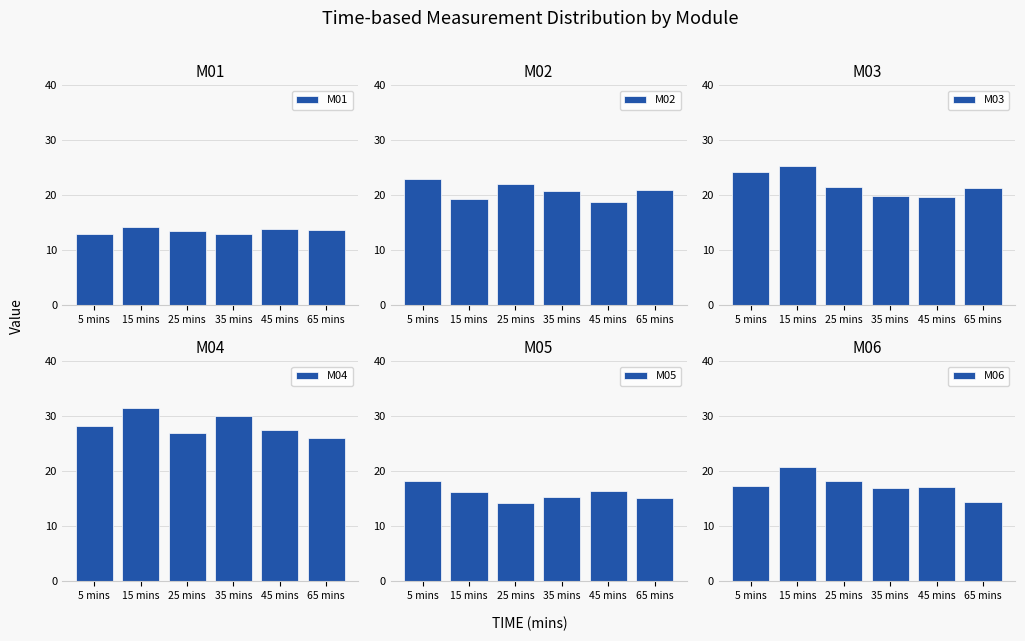

How many series are shown in this chart?

6